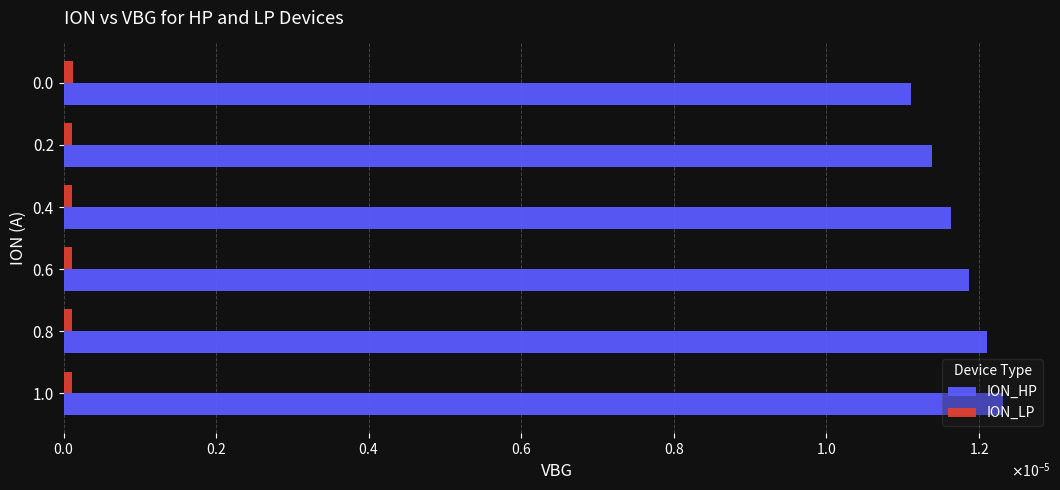

What are all the series names shown in the legend?

ION_HP, ION_LP